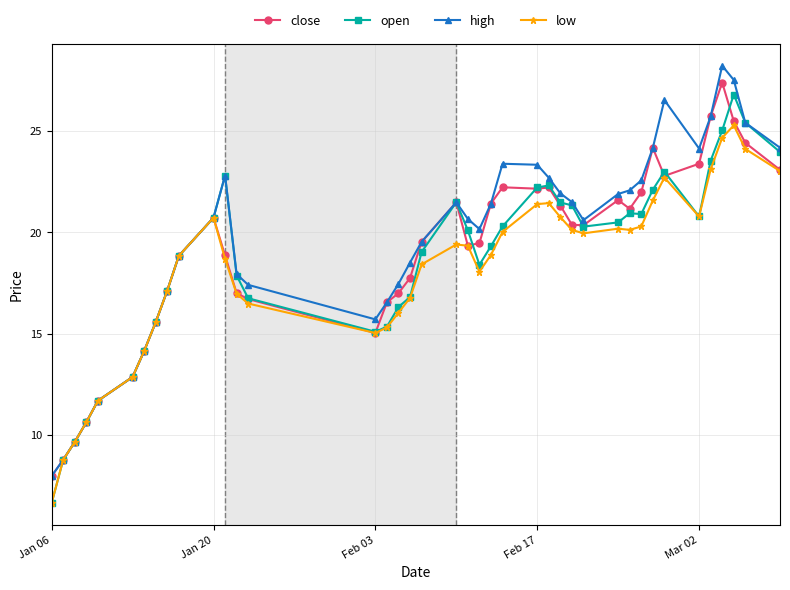

What is the lowest value of the high series?

8.0